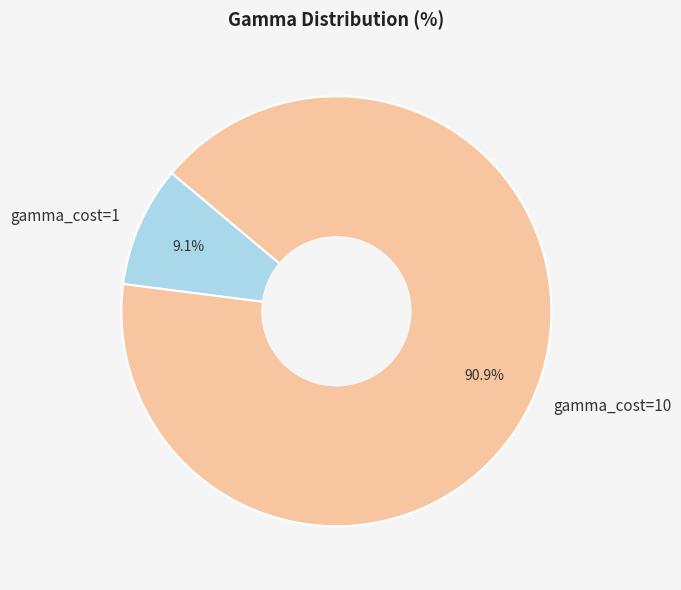

Which category has the biggest portion of the pie?

gamma_cost=10